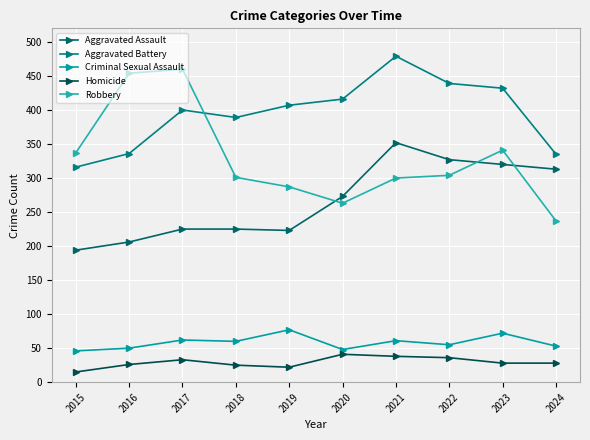

Rank the series at 2019 from highest to lowest value.

Aggravated Battery, Robbery, Aggravated Assault, Criminal Sexual Assault, Homicide